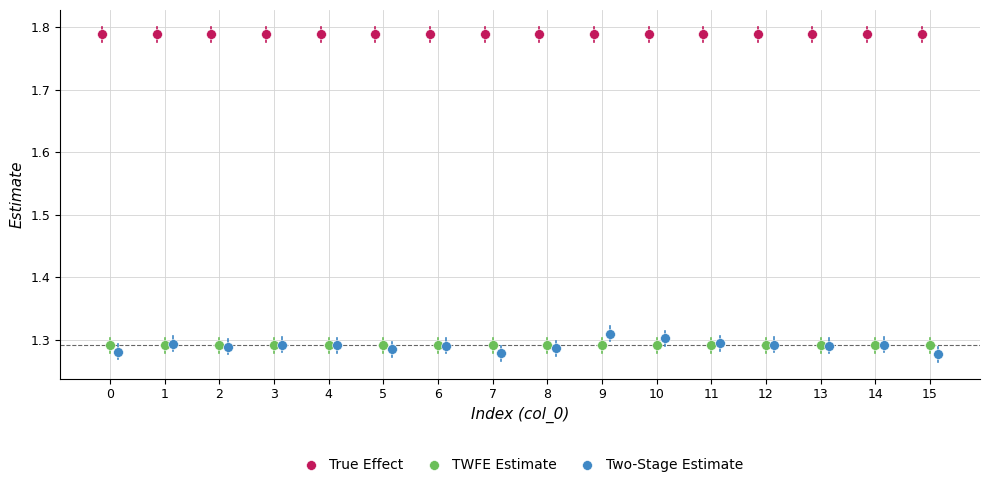

Which series contains the highest Y value?

True Effect